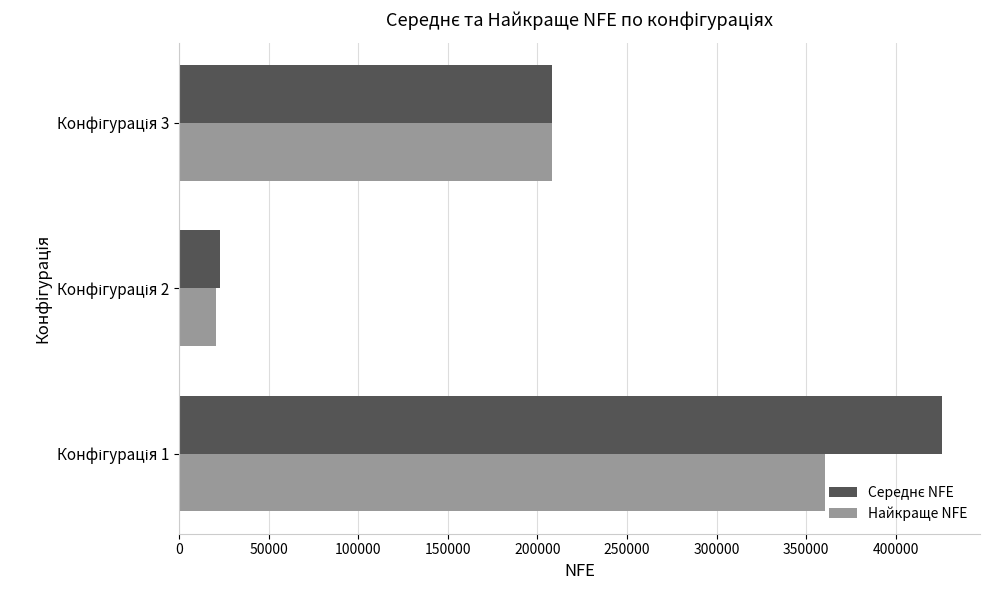

What is the sum of all Найкраще NFE values?

589200